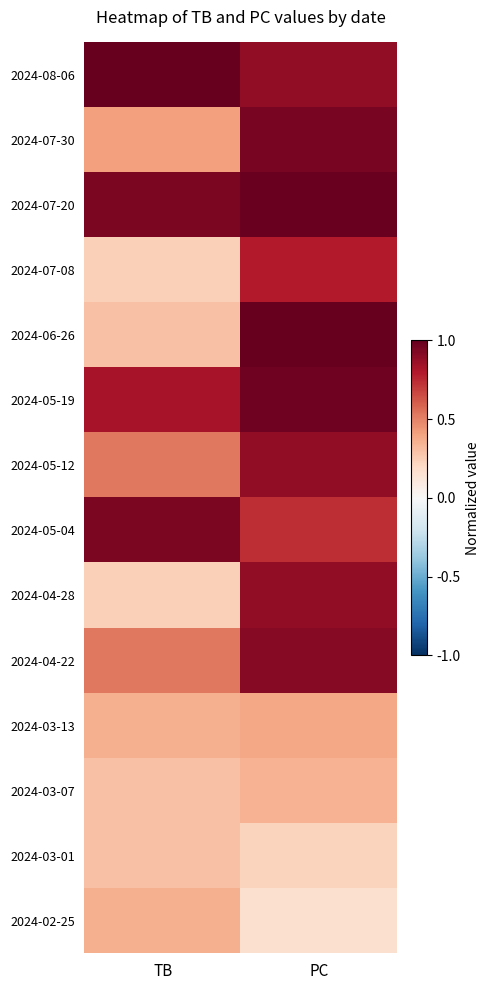

What is the total value across all series at TB?

7.2